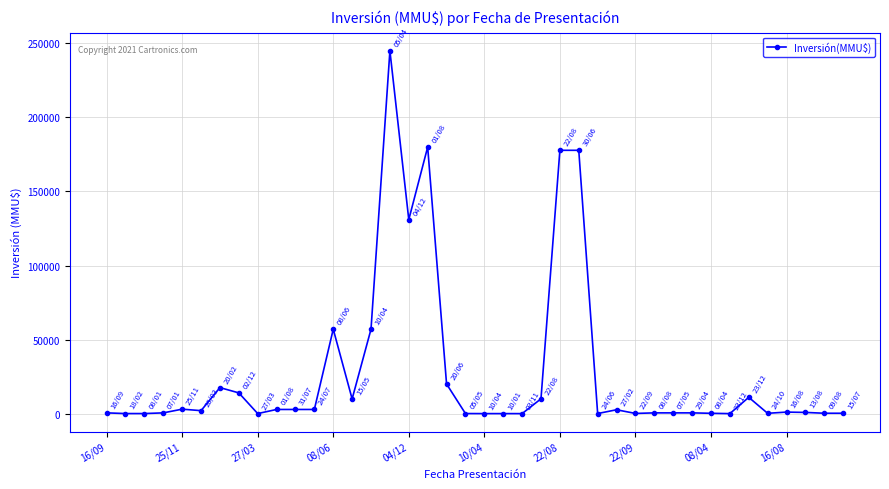

What is the maximum value shown in the chart?

245000